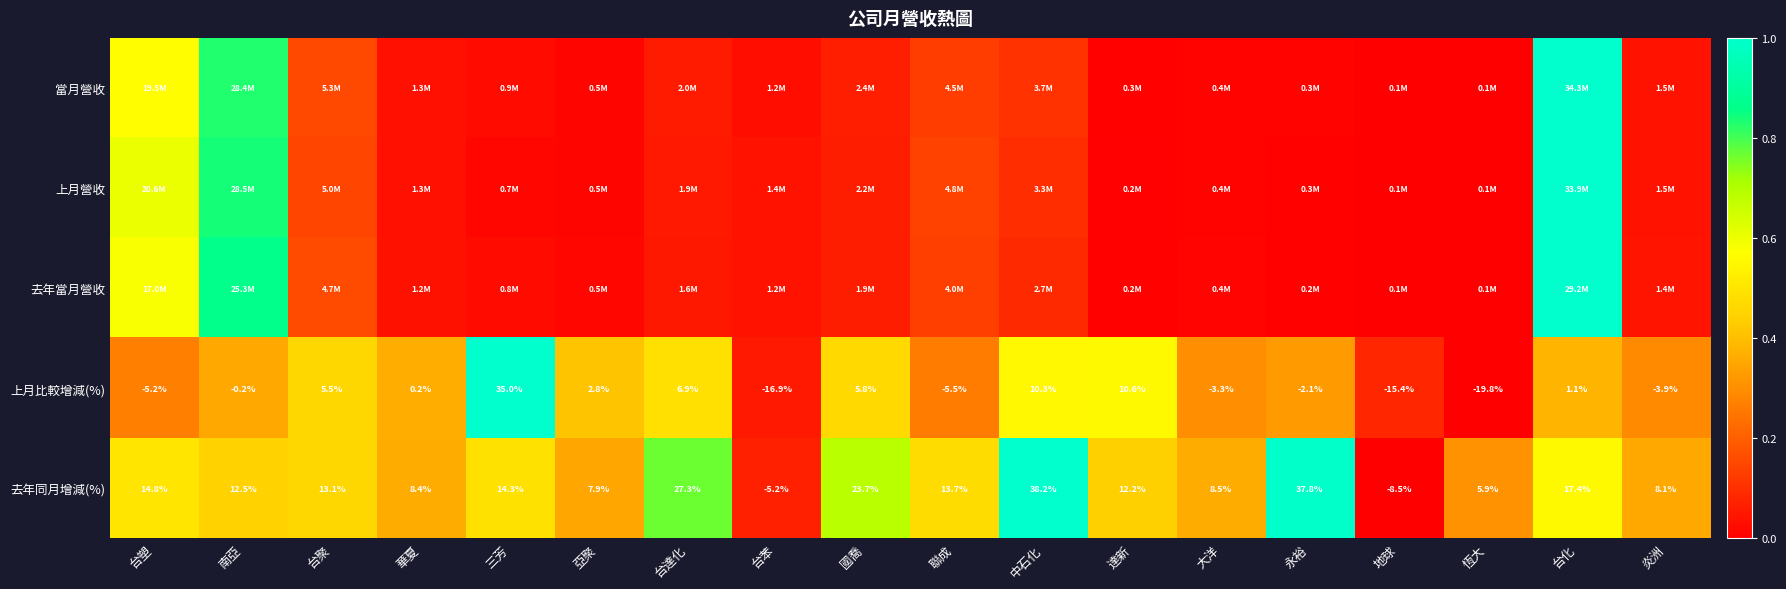

List the labels in order of 上月比較增減(%) value, smallest first.

恆大, 台苯, 地球, 聯成, 台塑, 炎洲, 大洋, 永裕, 南亞, 華夏, 台化, 亞聚, 台聚, 國喬, 台達化, 中石化, 達新, 三芳